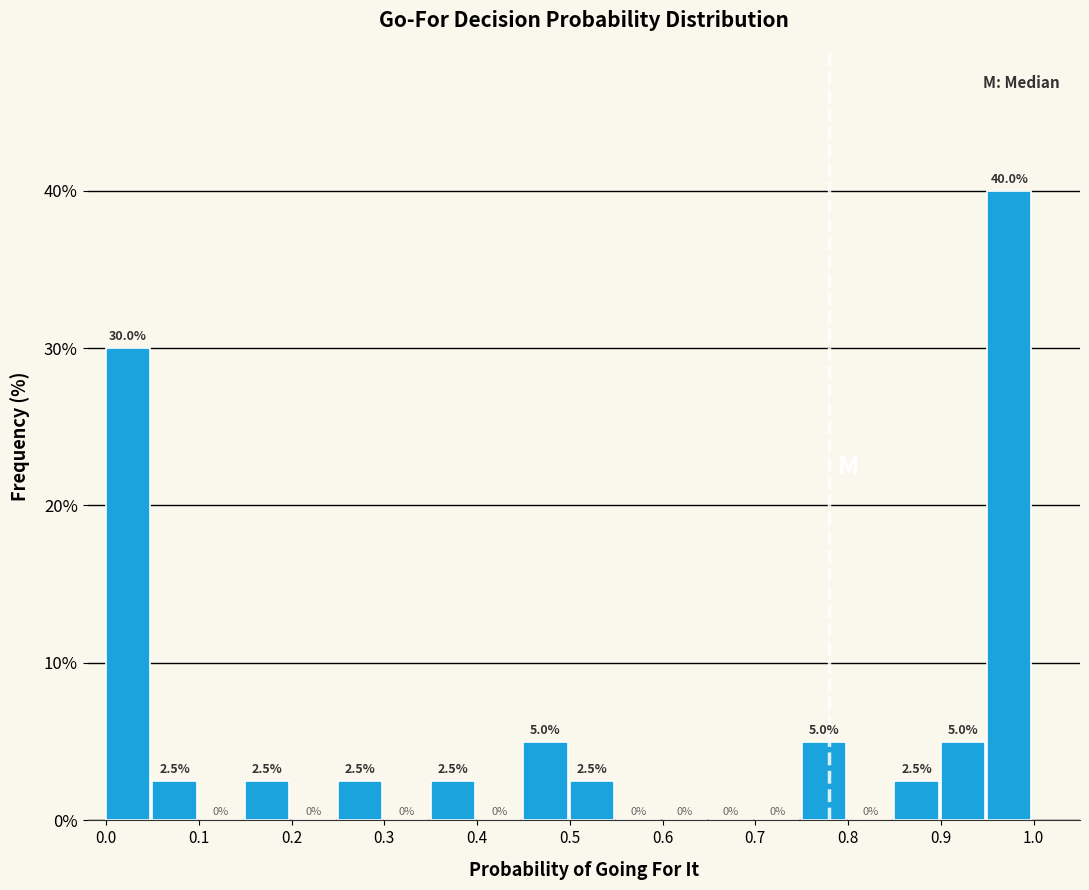

Reading left to right, transcribe this chart: for each bar, give the range it covers on the x-axis and its height.

0.00 to 0.05: 30.0
0.05 to 0.10: 2.5
0.10 to 0.15: 0.0
0.15 to 0.20: 2.5
0.20 to 0.25: 0.0
0.25 to 0.30: 2.5
0.30 to 0.35: 0.0
0.35 to 0.40: 2.5
0.40 to 0.45: 0.0
0.45 to 0.50: 5.0
0.50 to 0.55: 2.5
0.55 to 0.60: 0.0
0.60 to 0.65: 0.0
0.65 to 0.70: 0.0
0.70 to 0.75: 0.0
0.75 to 0.80: 5.0
0.80 to 0.85: 0.0
0.85 to 0.90: 2.5
0.90 to 0.95: 5.0
0.95 to 1.00: 40.0